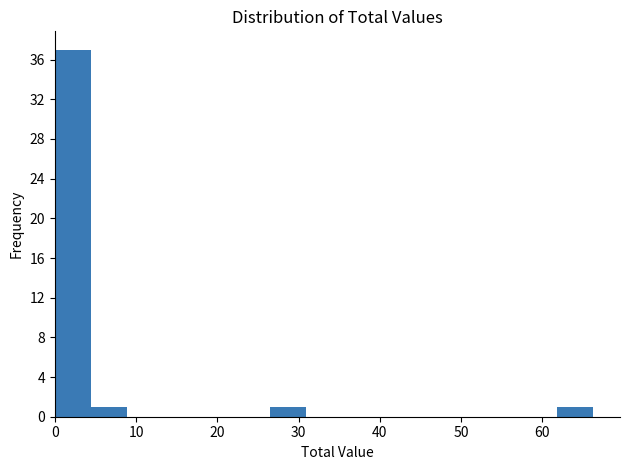

Reading left to right, list every bar in this chart as the range it spans on the x-axis followed by its height. Neither the bar edges nor the heights are printed on the chart, so give them approximately, as read against the axes.

0 to 4: 37
4 to 9: 1
9 to 13: 0
13 to 18: 0
18 to 22: 0
22 to 27: 0
27 to 31: 1
31 to 35: 0
35 to 40: 0
40 to 44: 0
44 to 49: 0
49 to 53: 0
53 to 57: 0
57 to 62: 0
62 to 66: 1